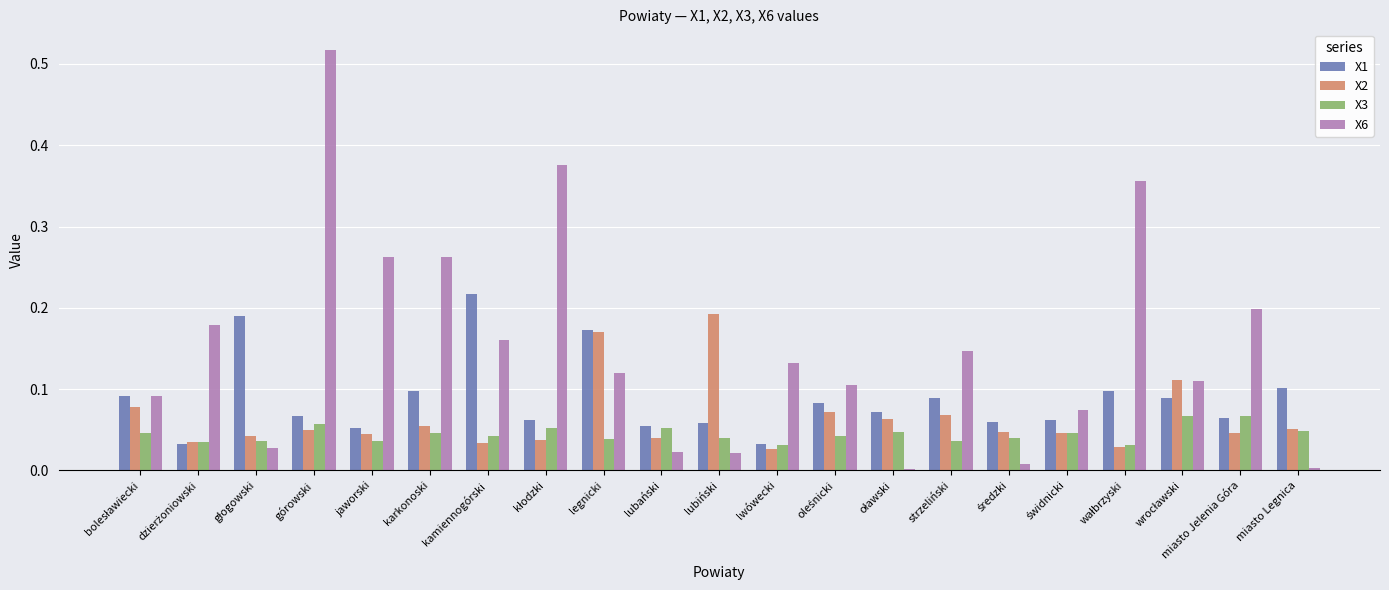

Is the value of X1 at lwówecki greater than the value of X2 at jaworski?

No